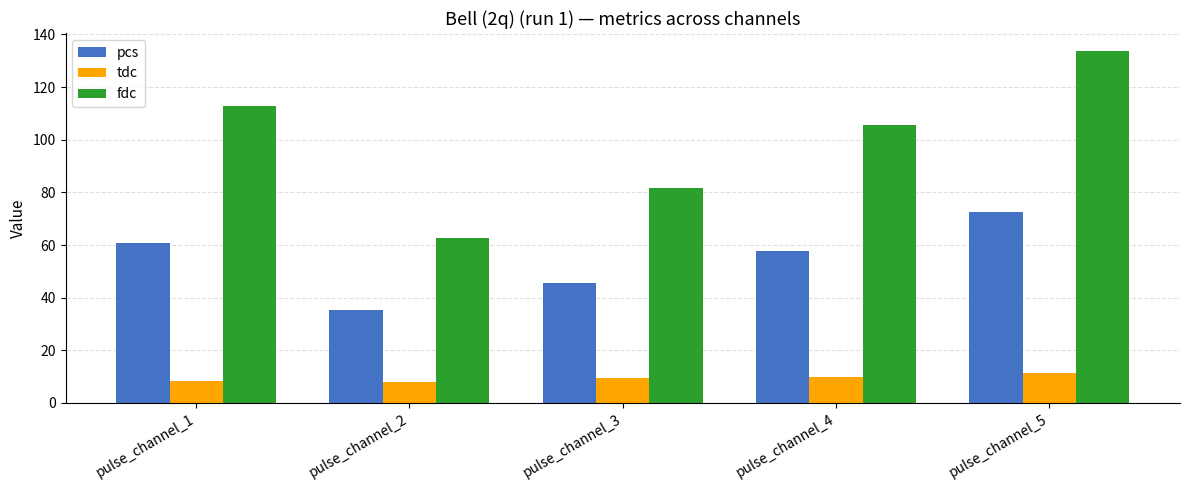

What is the total value across all series at pulse_channel_2?

106.1